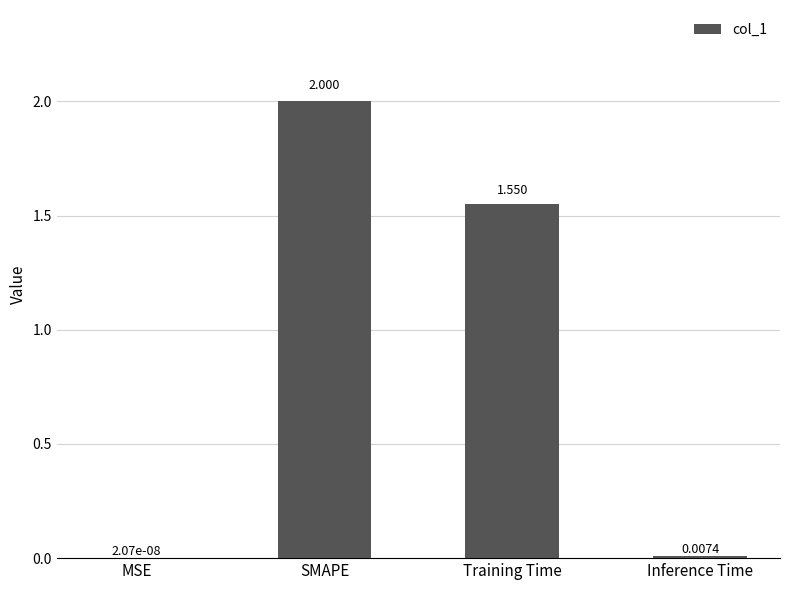

Which category has the highest value across all series?

SMAPE